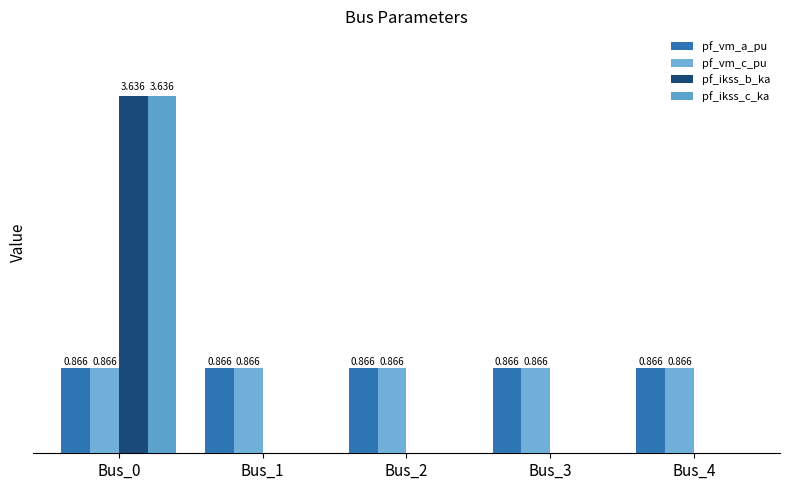

What is the average value of the pf_vm_a_pu series?

0.9